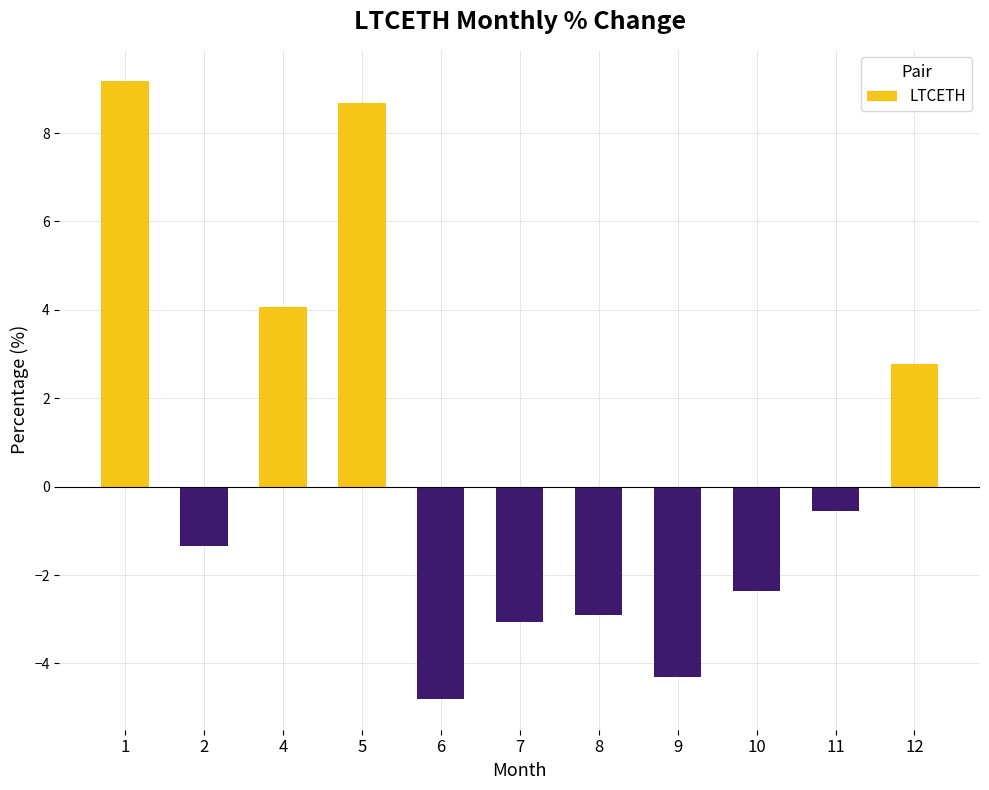

List the labels in order of value, smallest first.

6, 9, 7, 8, 10, 2, 11, 12, 4, 5, 1